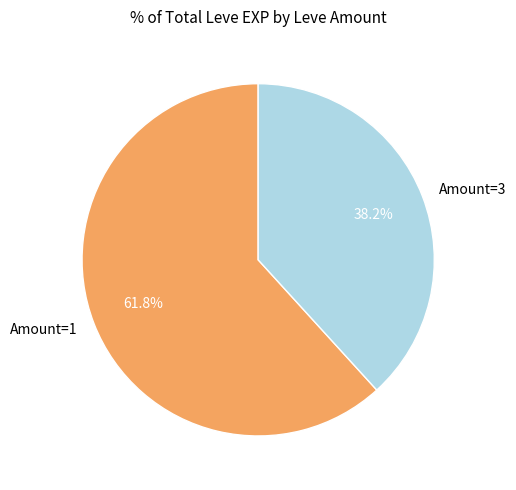

How many slices are in this pie chart?

2